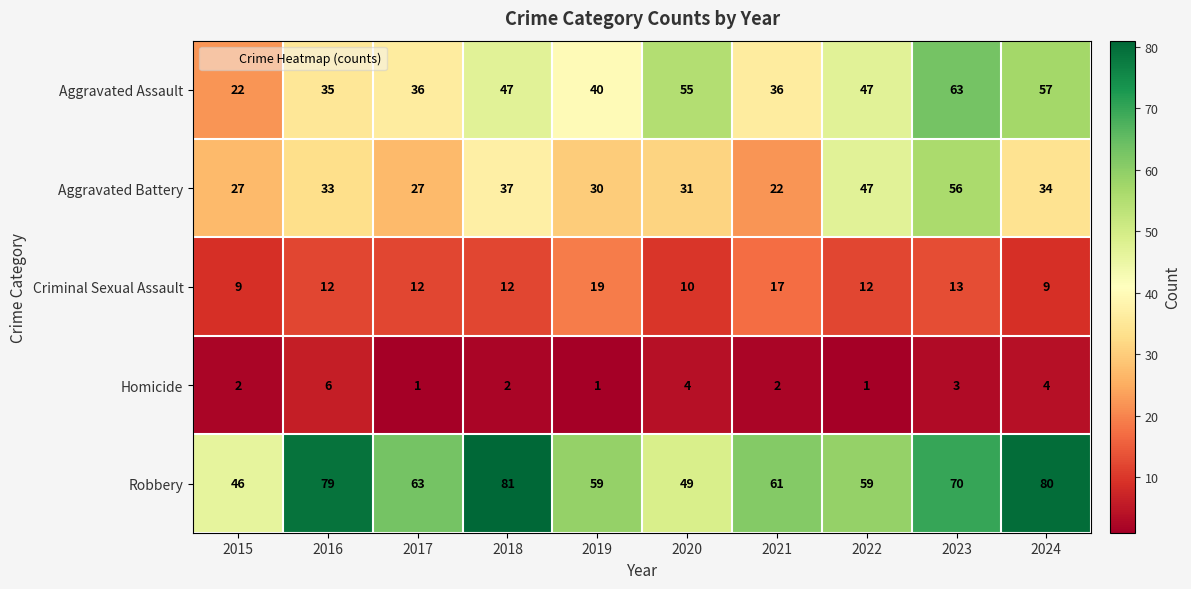

At which label is Aggravated Battery closest to 39?

2018